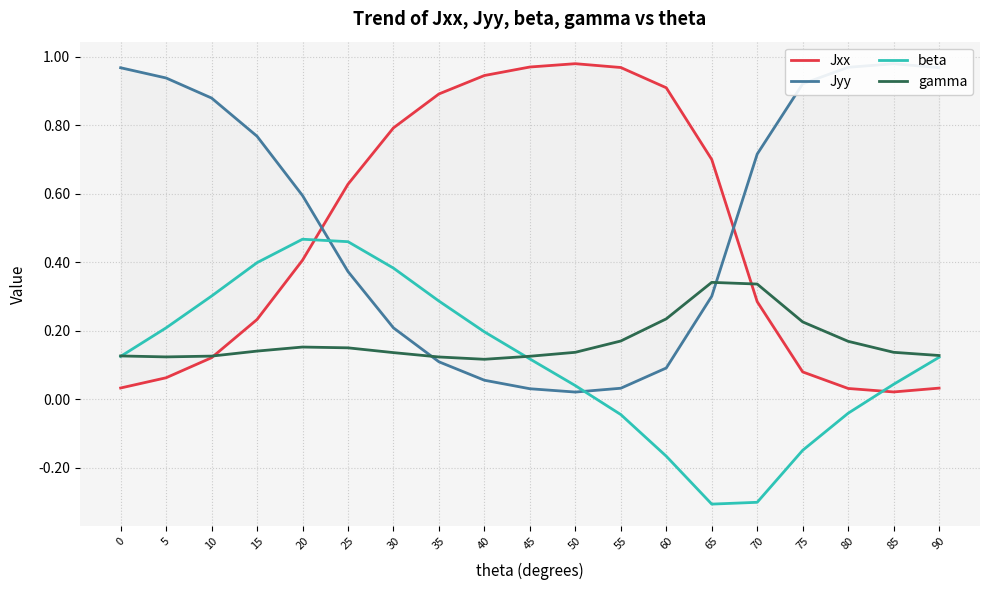

Where is beta nearest to the value 0?

50